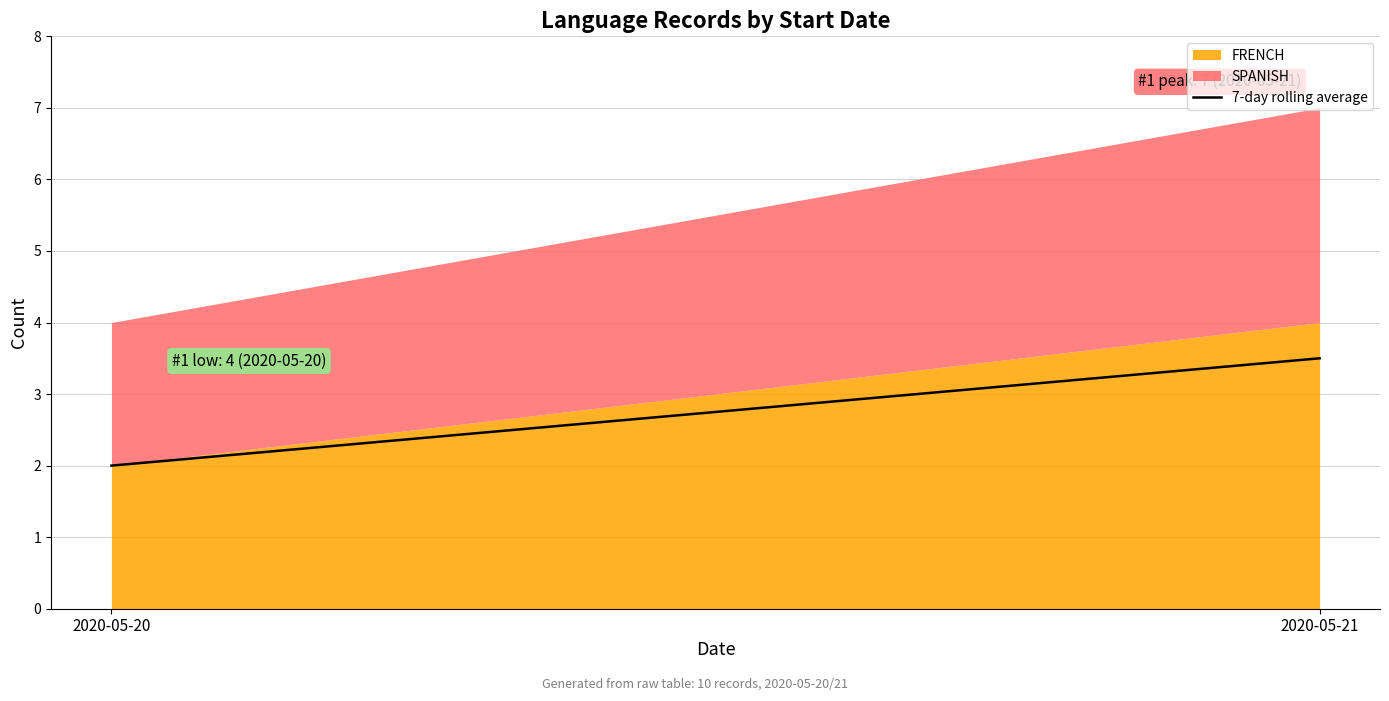

Is it true that the value at 2020-05-21 is 5.1?

False